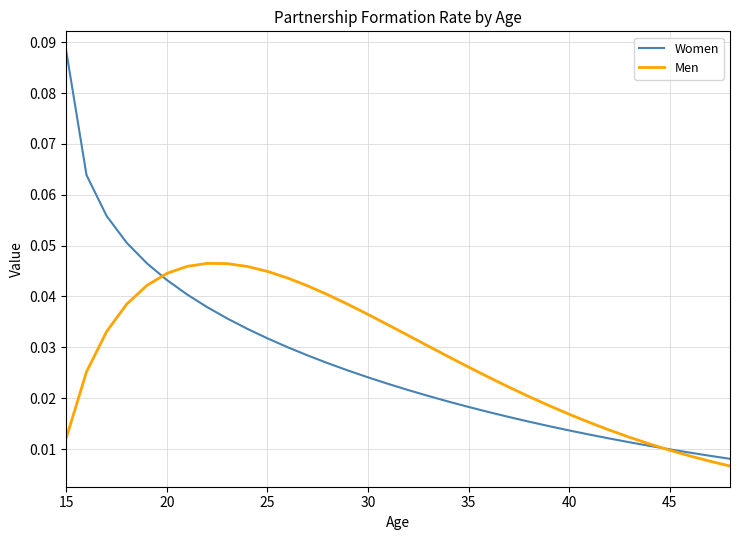

Is this an area chart (filled region under the line)?

No